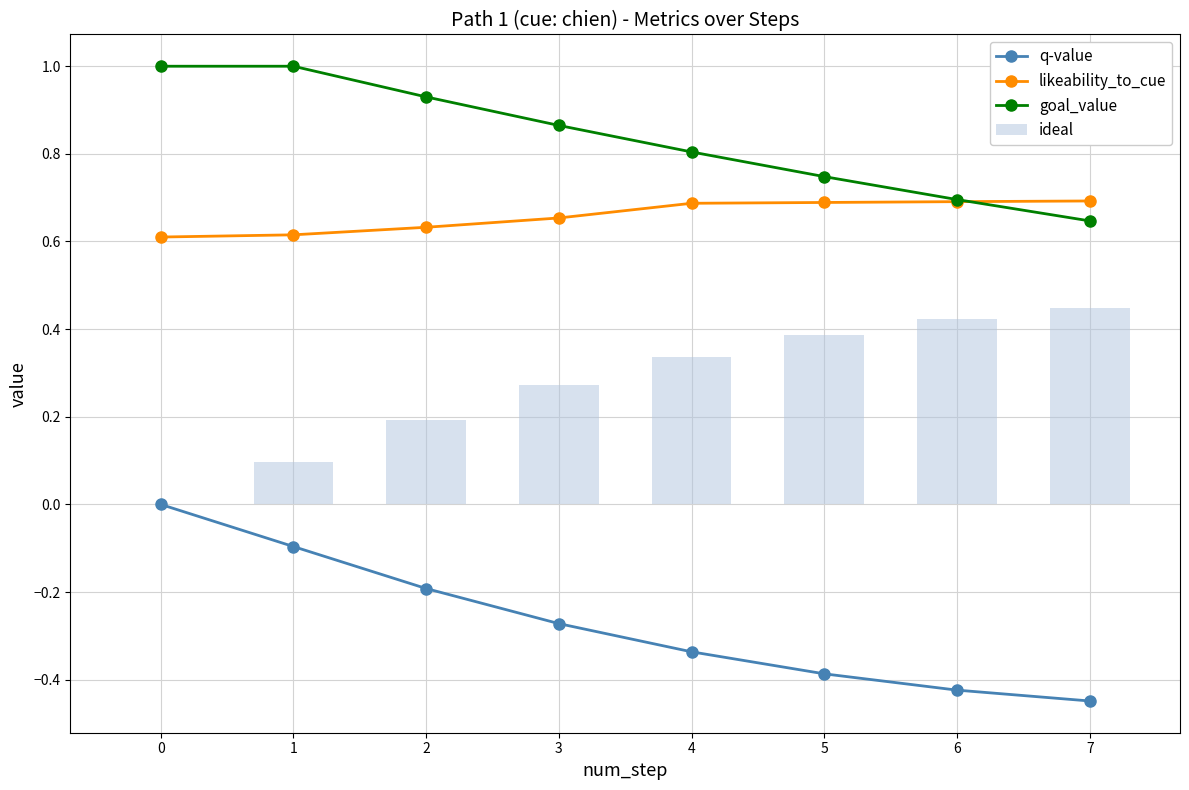

What is the difference between the highest and lowest values at 7?

1.1